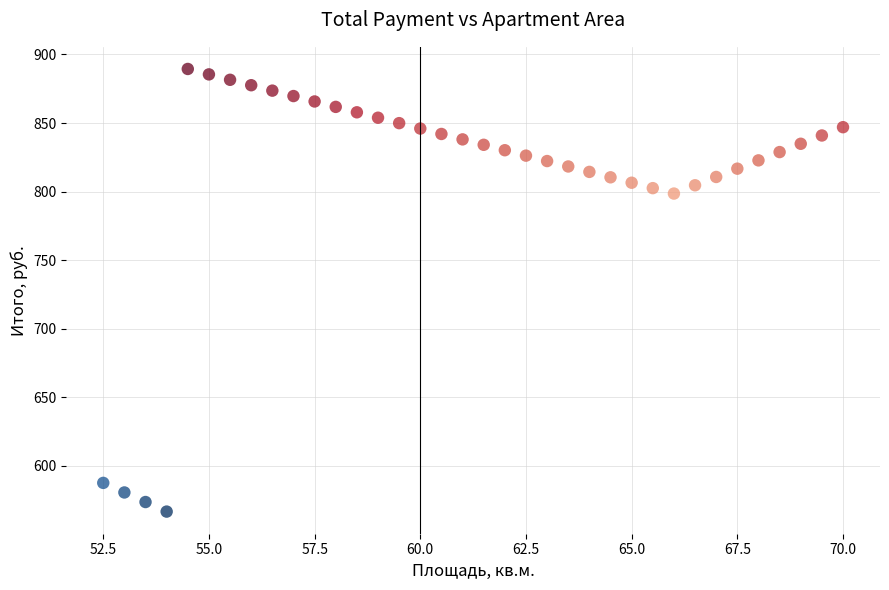

What Y value in the scatter plot is closest to 728?

798.6